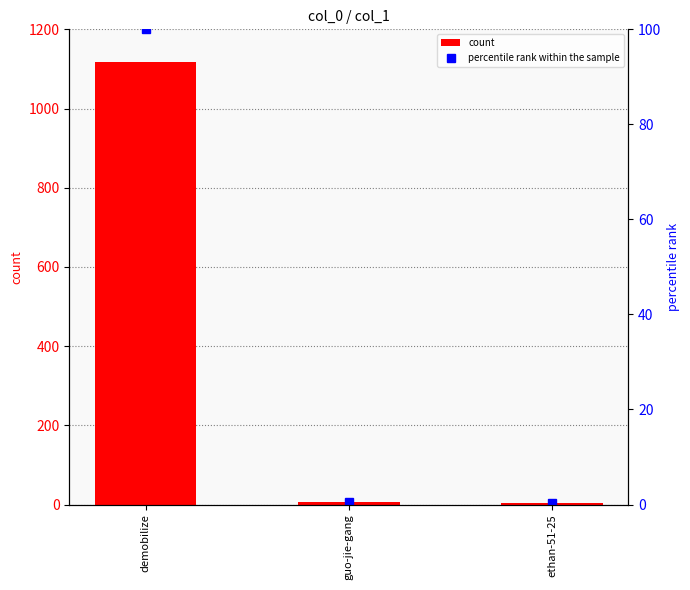

At which label is percentile rank within the sample closest to 50?

guo-jie-gang